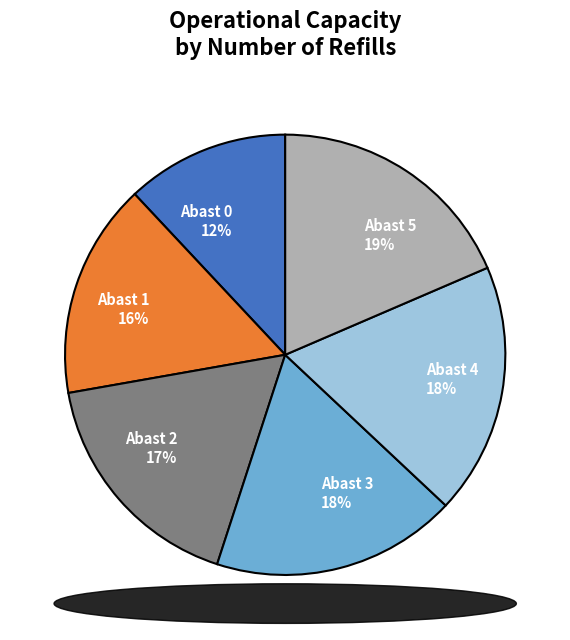

To the nearest percent, what is the difference between the largest and smallest slice percentages?

7%